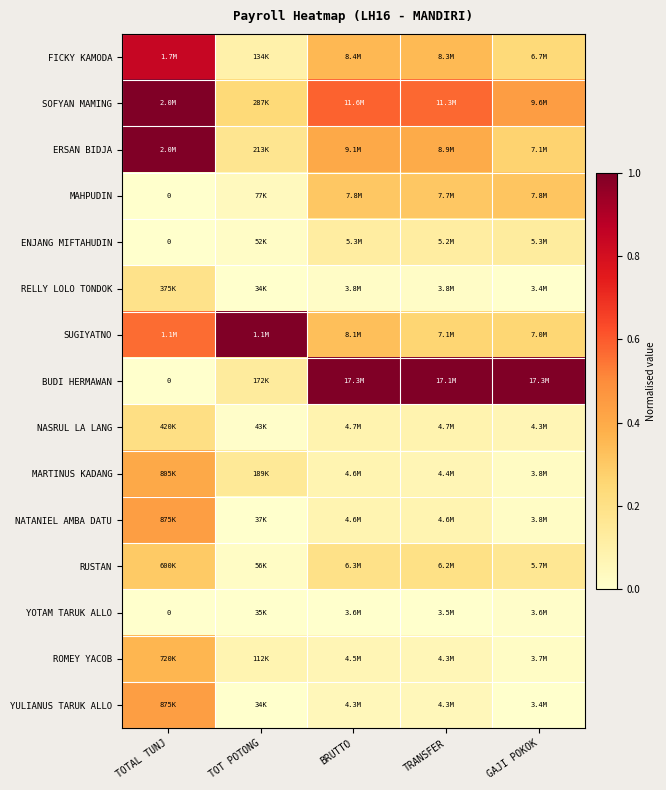

How many categories are shown in the chart?

5